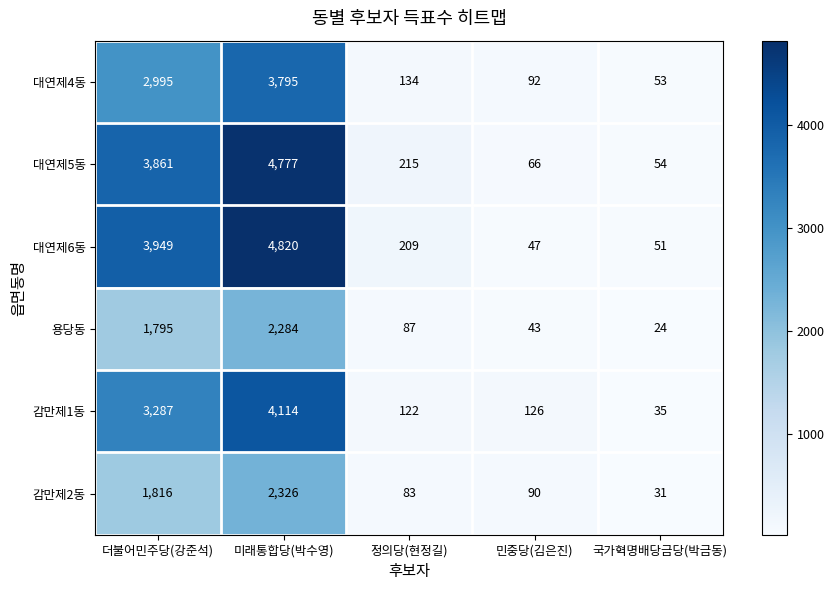

Reading right to left, transcribe all the data shown in this chart.

대연제4동: 53	92	134	3795	2995
대연제5동: 54	66	215	4777	3861
대연제6동: 51	47	209	4820	3949
용당동: 24	43	87	2284	1795
감만제1동: 35	126	122	4114	3287
감만제2동: 31	90	83	2326	1816